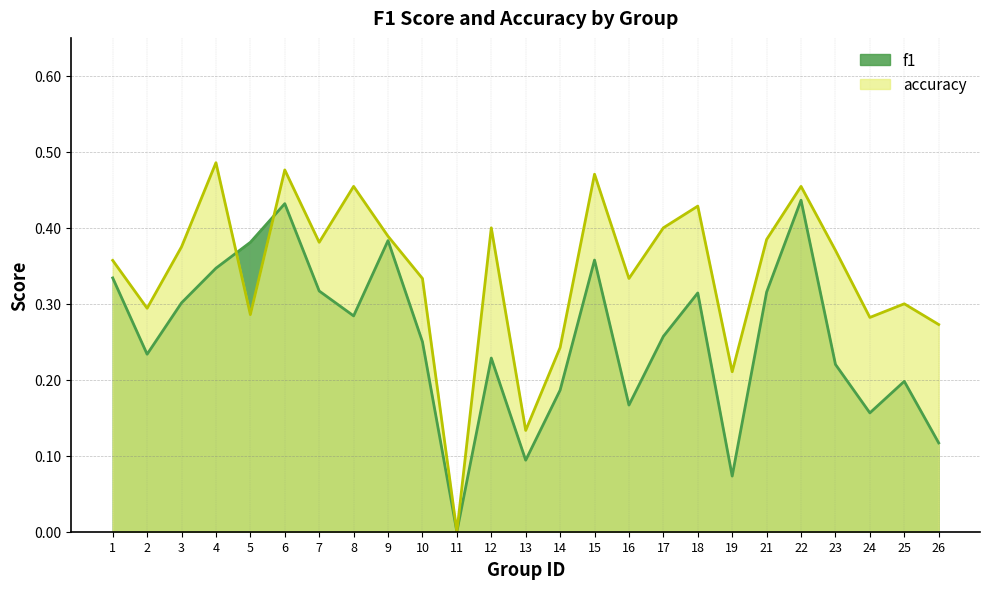

True or false: f1 has a value of 0.2 at 2.

True